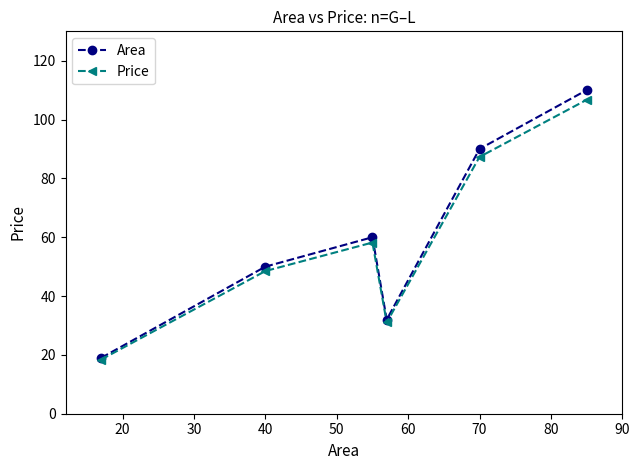

What is the difference between the second highest and minimum values in the Area series?

71.0